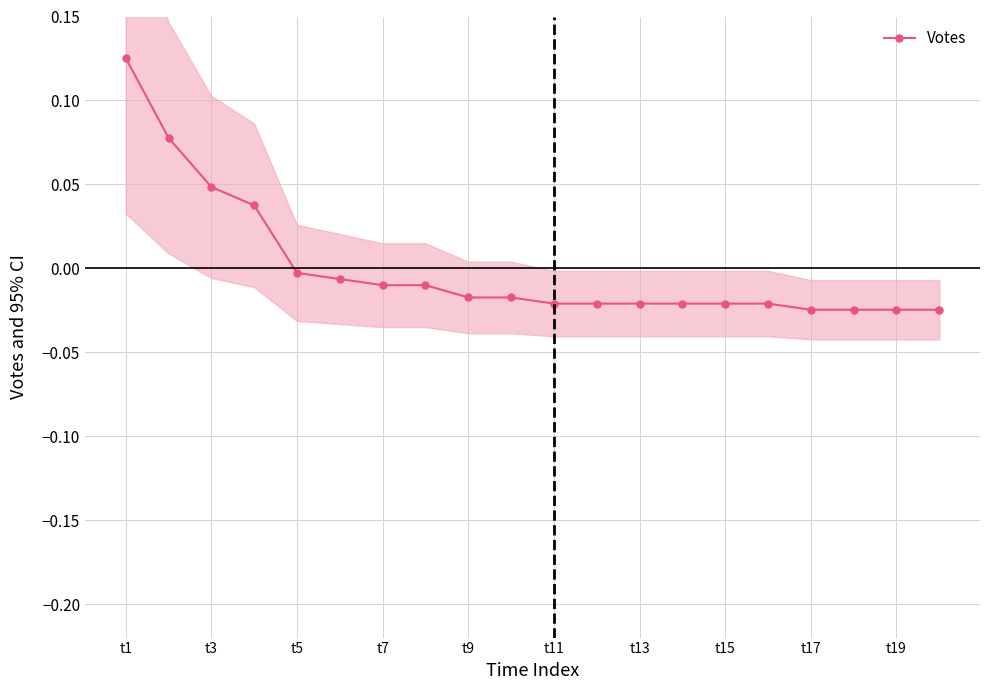

The Votes series shows 0.0 at t1. True or false?

False